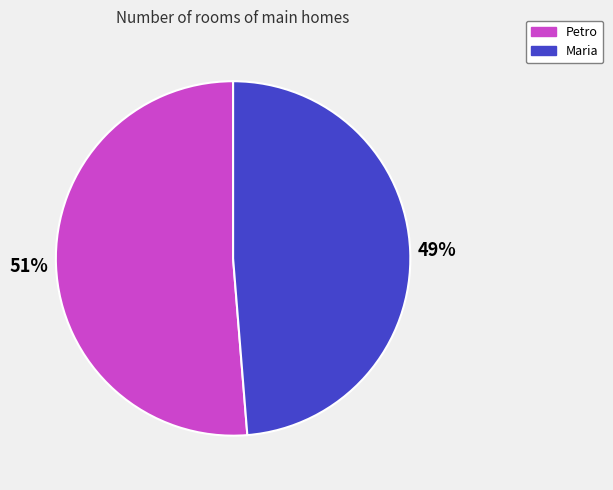

To the nearest percent, what is the combined percentage of Petro and Maria?

100%